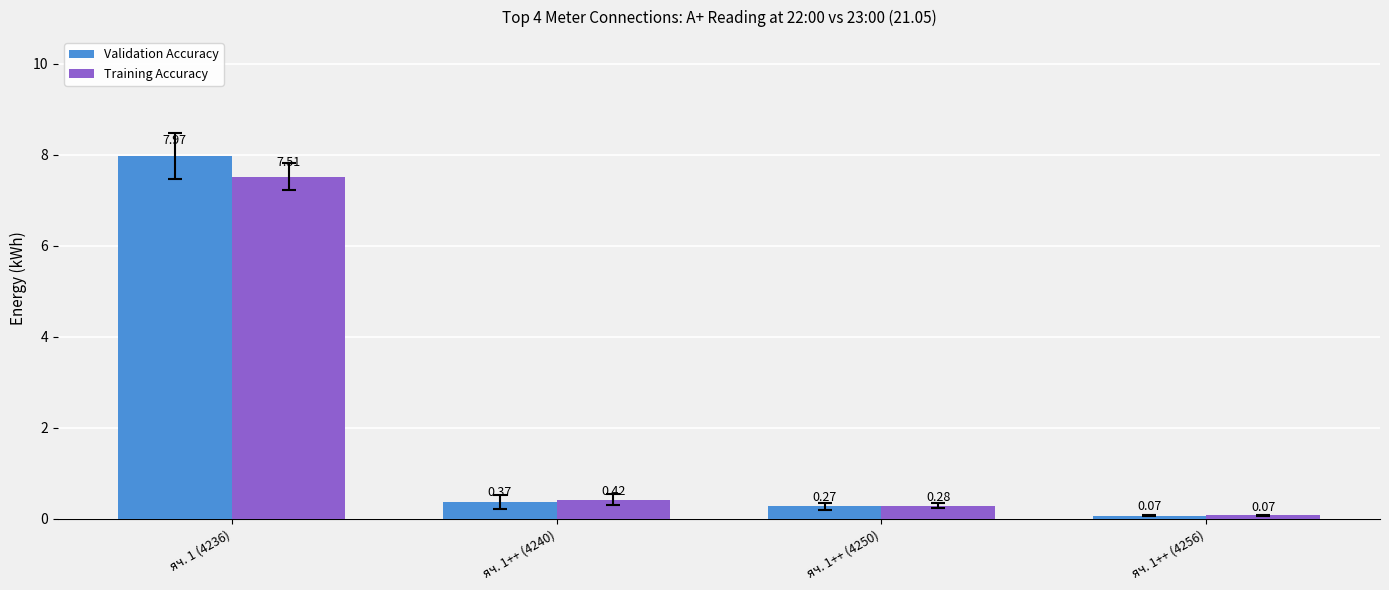

What is the difference between the maximum and minimum values in the Validation Accuracy series?

7.9